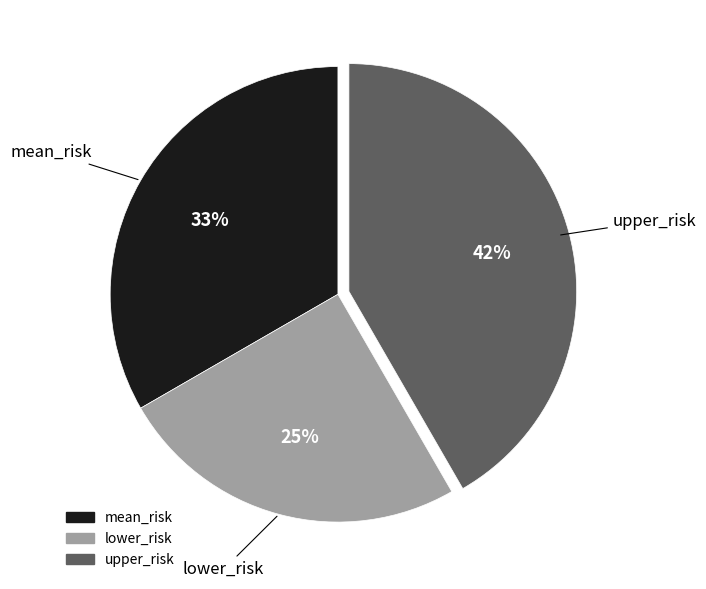

Between upper_risk and mean_risk, which is larger?

upper_risk